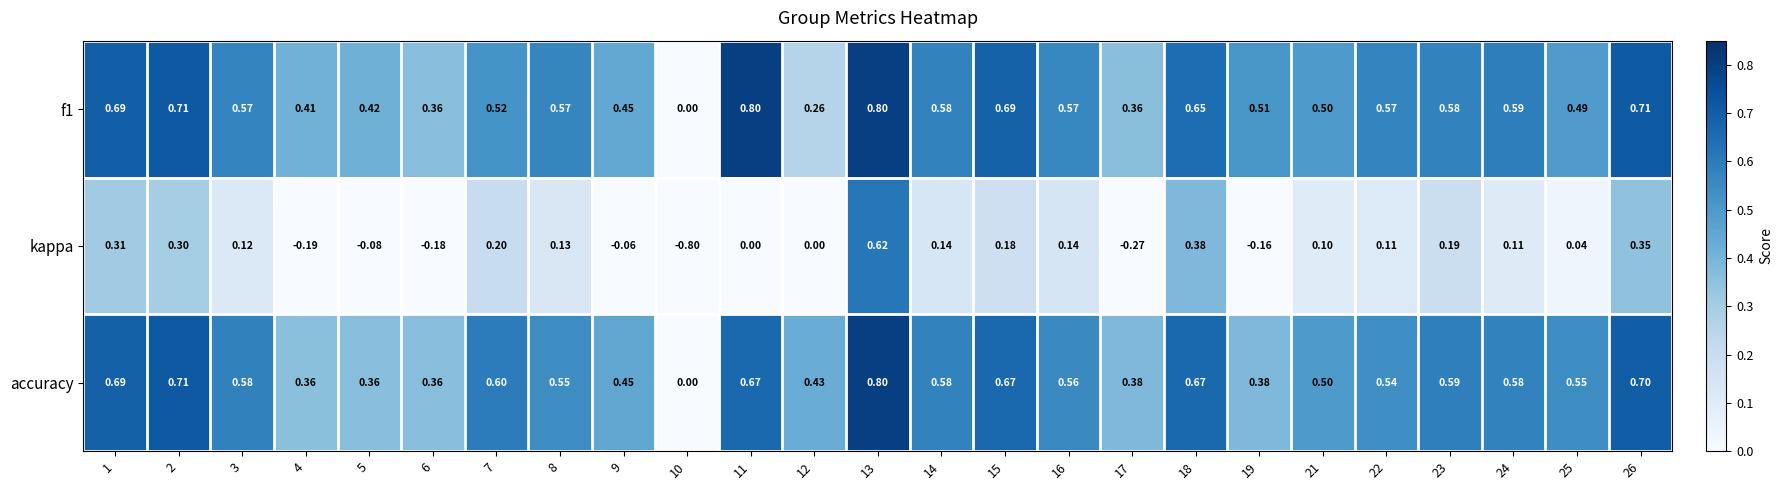

Which series has the widest spread of values?

kappa